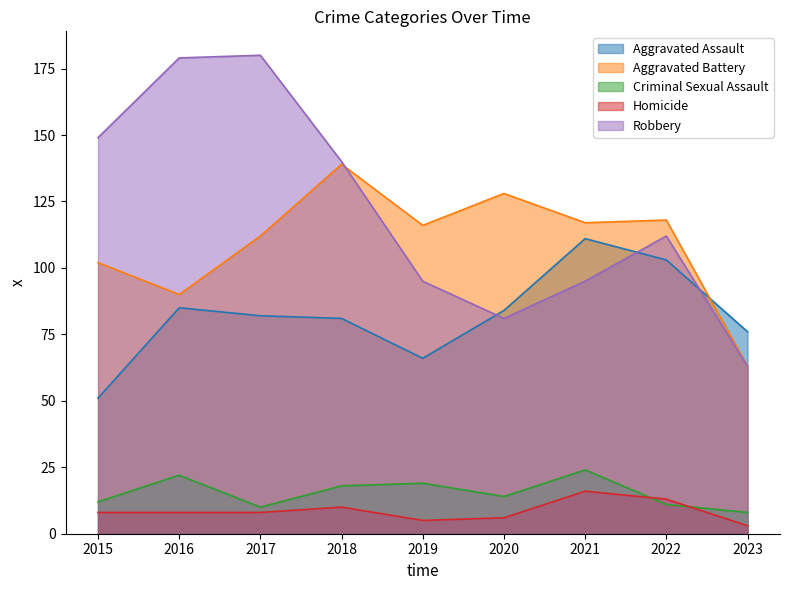

What is the difference between the maximum and minimum values in the Homicide series?

13